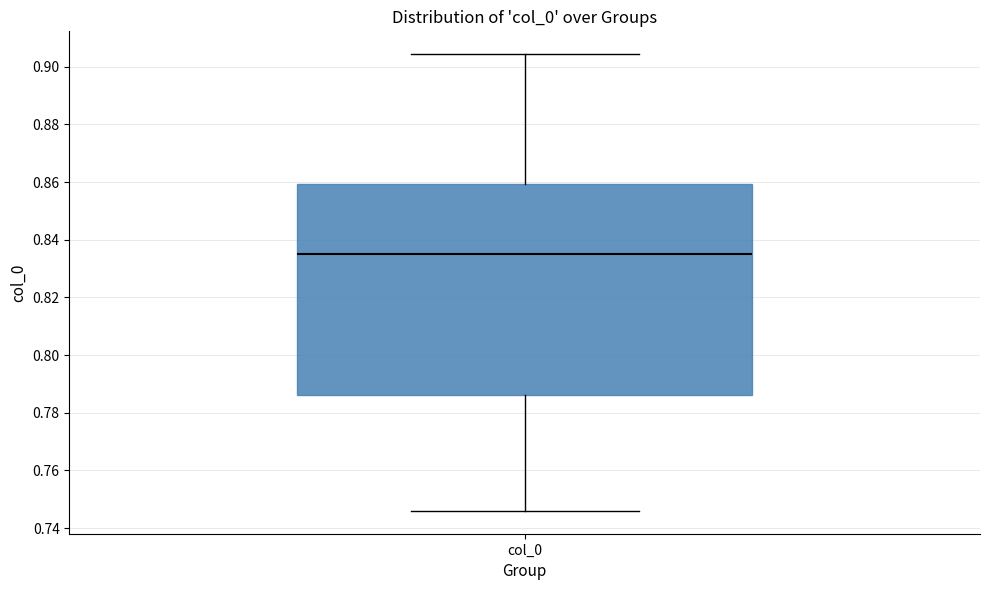

Transcribe this box plot: give where the median line is, the range the box spans, and where the two whiskers end, as read against the y-axis. The values are not printed on the chart, so give them approximately, as read against the axis.

median 0.836, box 0.786 to 0.860, whiskers 0.746 to 0.904